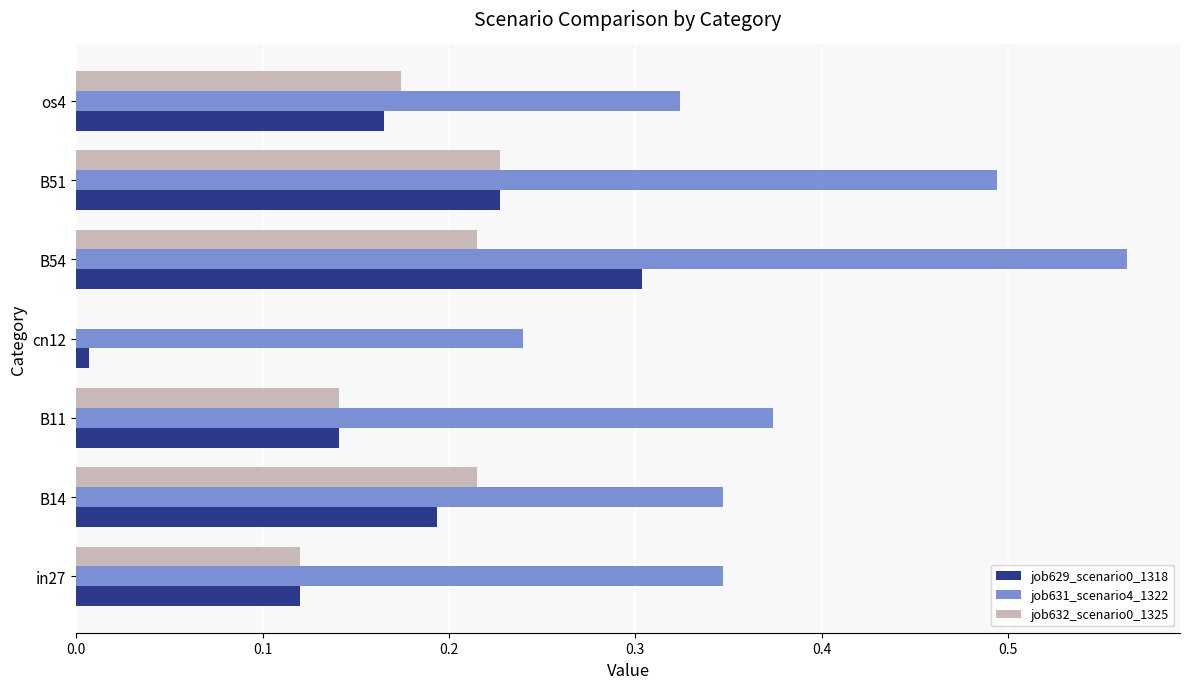

What is the sum of all job629_scenario0_1318 values?

1.2